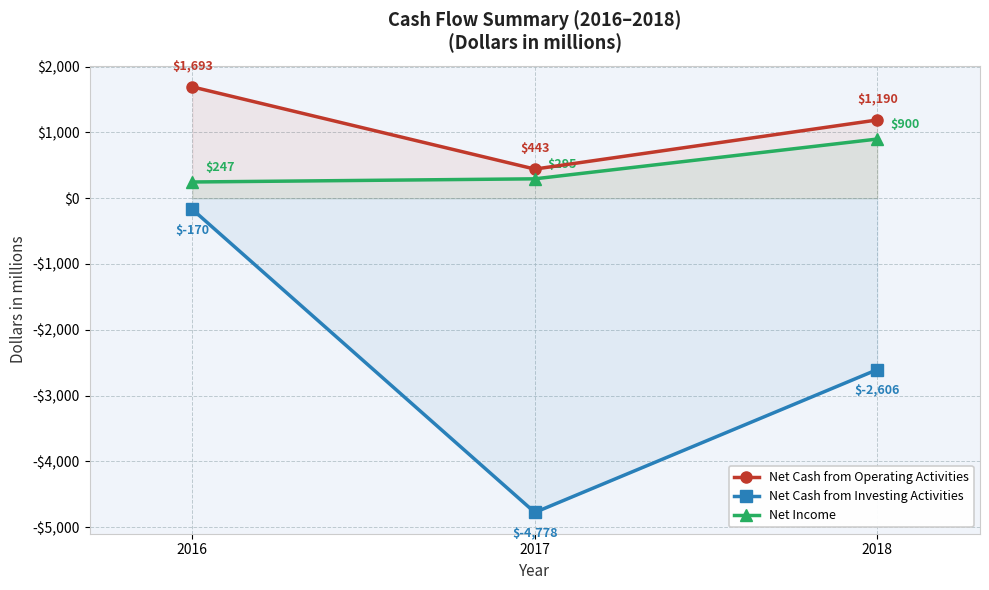

The value of Net Income at 2018 is 347. True or false?

False